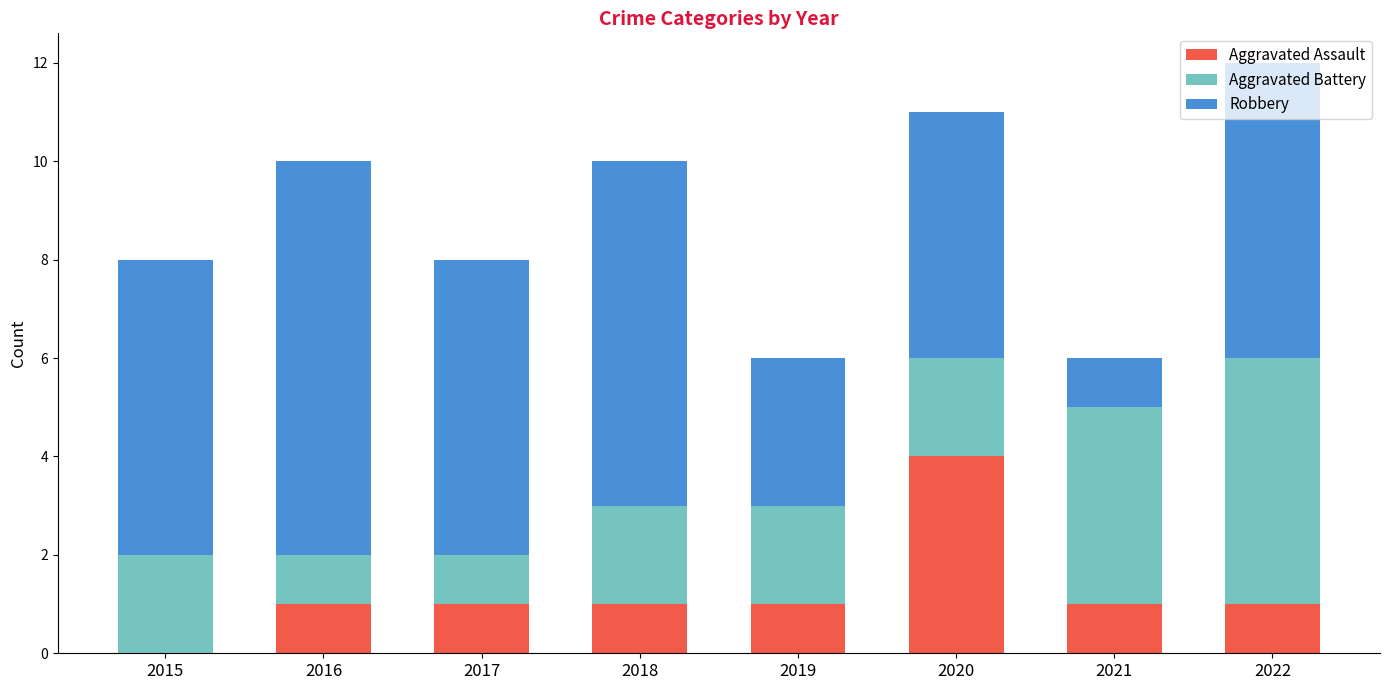

Are the bars grouped side by side (vs. stacked)?

No